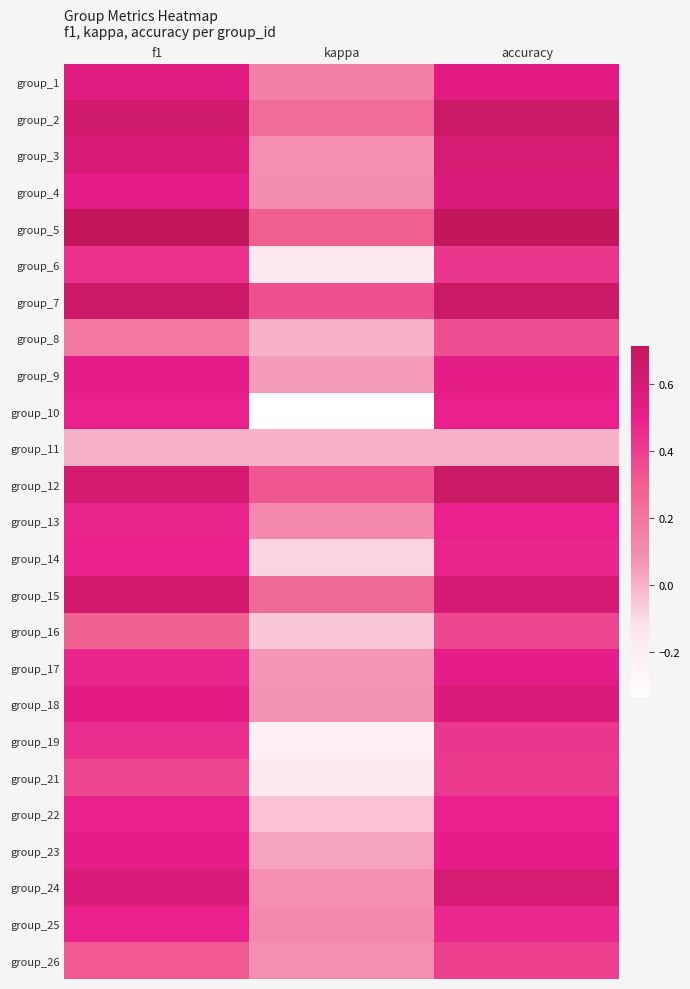

Reading right to left, list all the values displayed in this chart.

group_1: accuracy=0.5	kappa=0.2	f1=0.5
group_2: accuracy=0.7	kappa=0.2	f1=0.6
group_3: accuracy=0.6	kappa=0.1	f1=0.6
group_4: accuracy=0.6	kappa=0.1	f1=0.5
group_5: accuracy=0.7	kappa=0.3	f1=0.7
group_6: accuracy=0.4	kappa=-0.2	f1=0.4
group_7: accuracy=0.7	kappa=0.3	f1=0.7
group_8: accuracy=0.4	kappa=0.0	f1=0.2
group_9: accuracy=0.5	kappa=0.1	f1=0.5
group_10: accuracy=0.5	kappa=-0.3	f1=0.5
group_11: accuracy=0.0	kappa=0.0	f1=0.0
group_12: accuracy=0.7	kappa=0.3	f1=0.6
group_13: accuracy=0.5	kappa=0.1	f1=0.5
group_14: accuracy=0.5	kappa=-0.1	f1=0.5
group_15: accuracy=0.6	kappa=0.3	f1=0.6
group_16: accuracy=0.4	kappa=-0.1	f1=0.3
group_17: accuracy=0.5	kappa=0.1	f1=0.5
group_18: accuracy=0.6	kappa=0.1	f1=0.5
group_19: accuracy=0.4	kappa=-0.2	f1=0.5
group_21: accuracy=0.4	kappa=-0.2	f1=0.4
group_22: accuracy=0.5	kappa=-0.0	f1=0.5
group_23: accuracy=0.5	kappa=0.0	f1=0.5
group_24: accuracy=0.6	kappa=0.1	f1=0.6
group_25: accuracy=0.5	kappa=0.1	f1=0.5
group_26: accuracy=0.4	kappa=0.1	f1=0.3